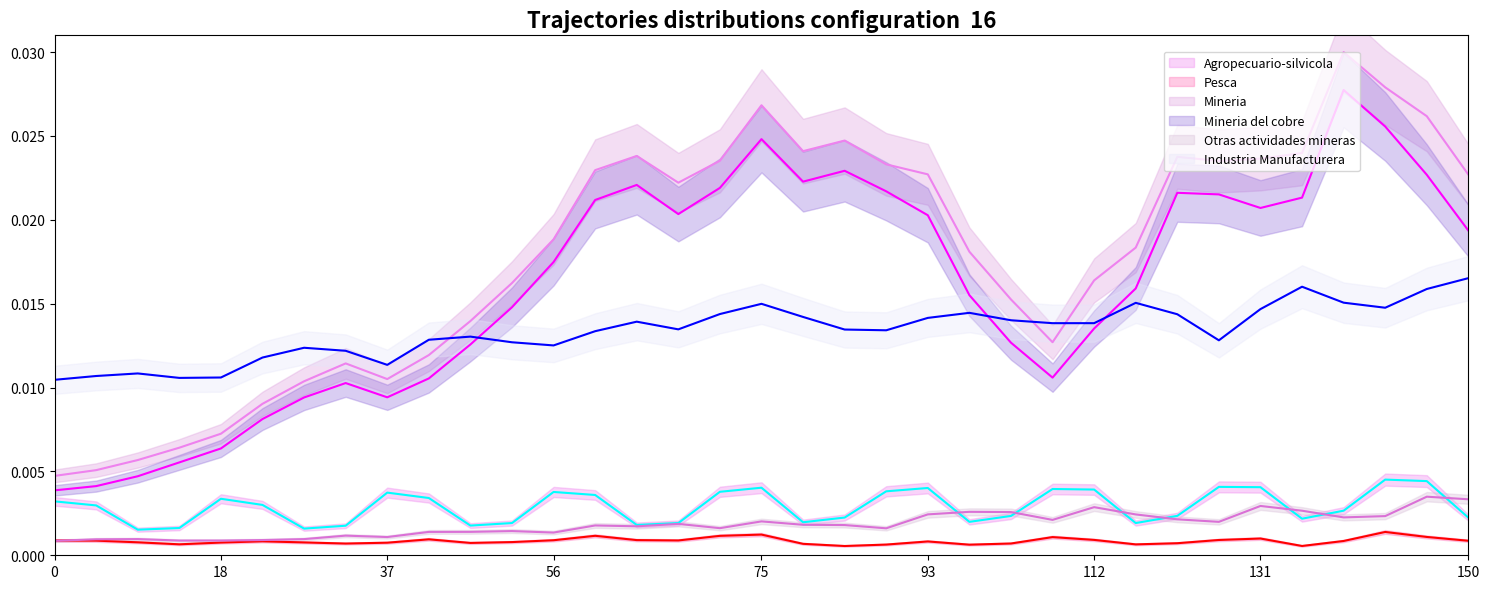

True or false: Industria Manufacturera and Pesca intersect in this chart.

False